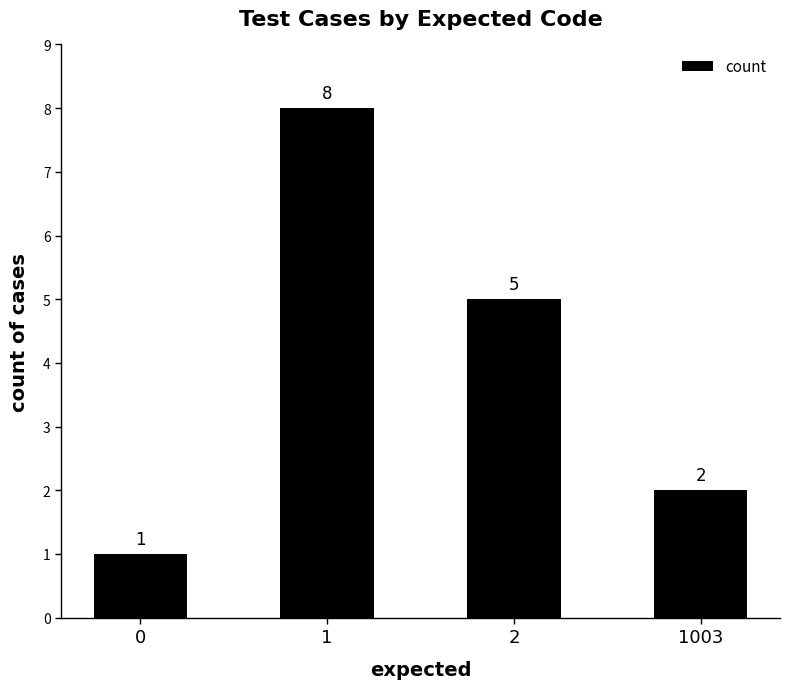

What is the sum of all values?

16